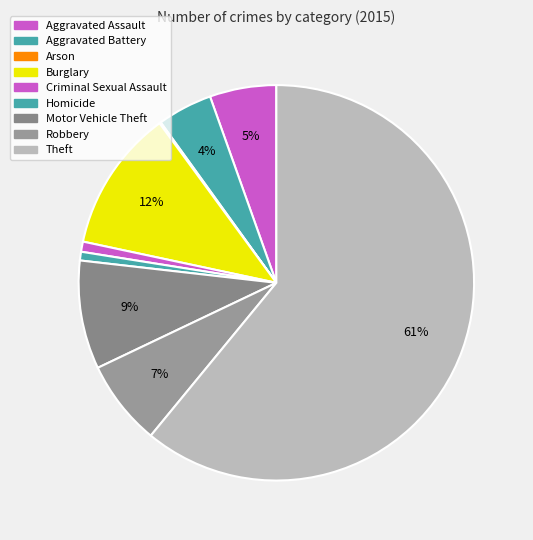

Which category has the smallest portion of the pie?

Arson